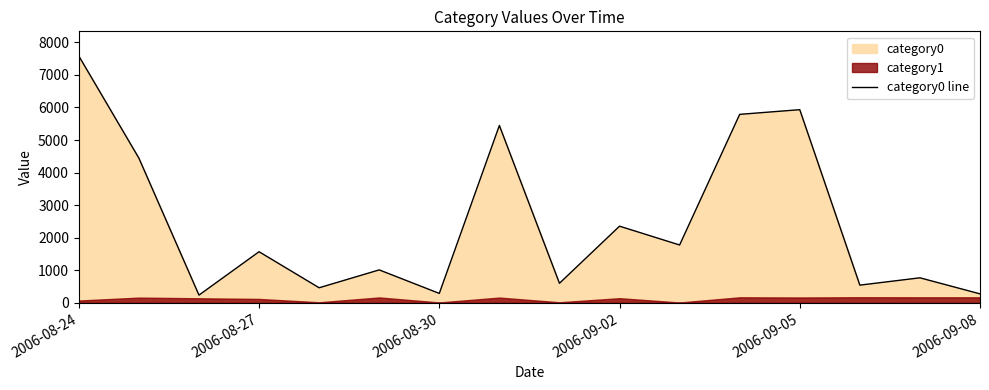

At which label does category0 line reach its peak?

2006-08-24